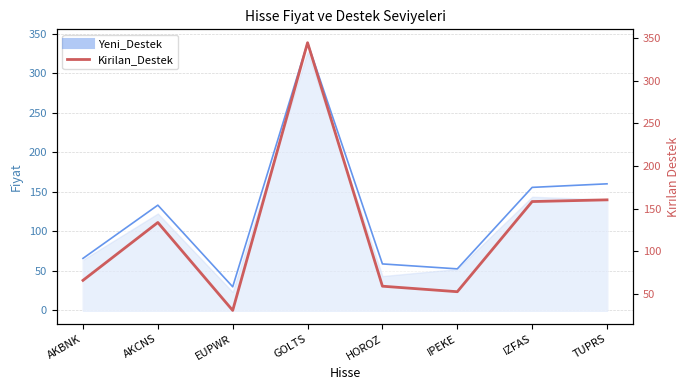

What is the smallest value displayed?

30.8